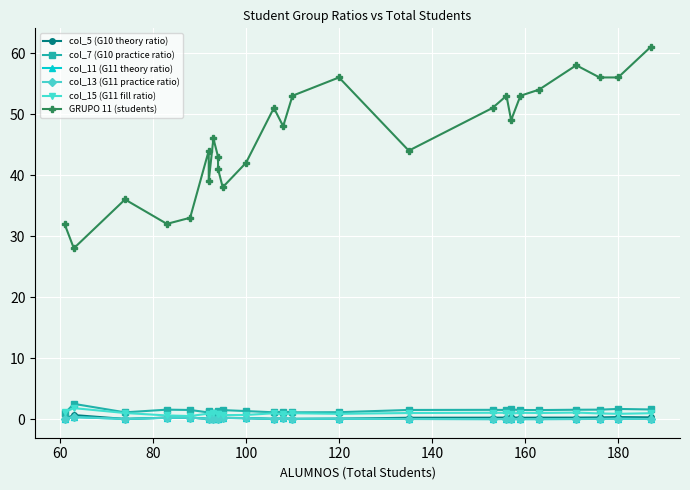

After their last crossing, which series has the higher values: col_11 (G11 theory ratio) or col_5 (G10 theory ratio)?

col_5 (G10 theory ratio)